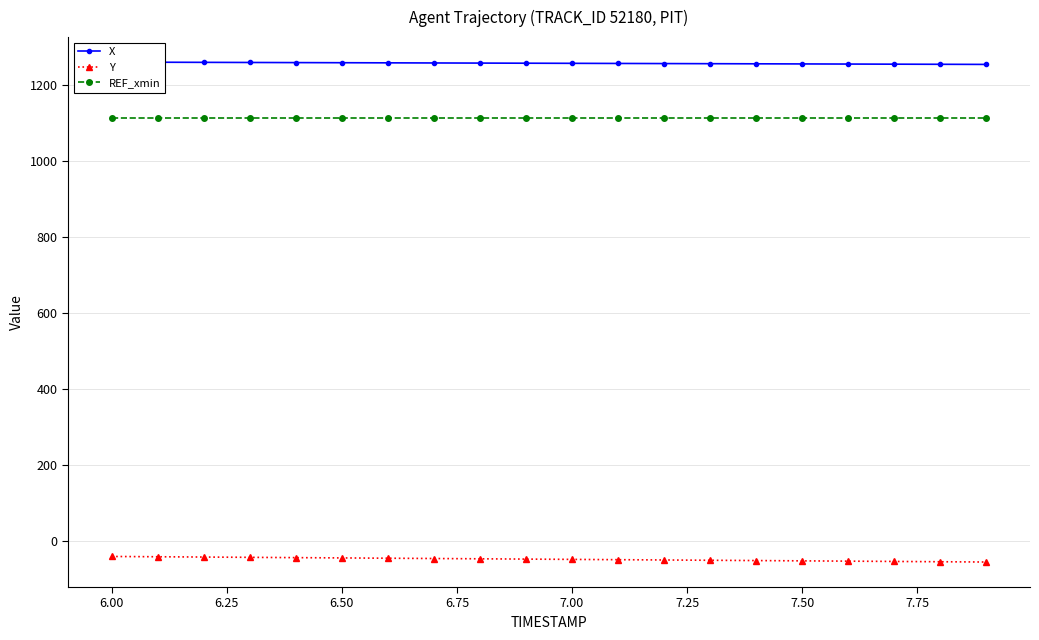

What is the maximum value for REF_xmin?

1112.3